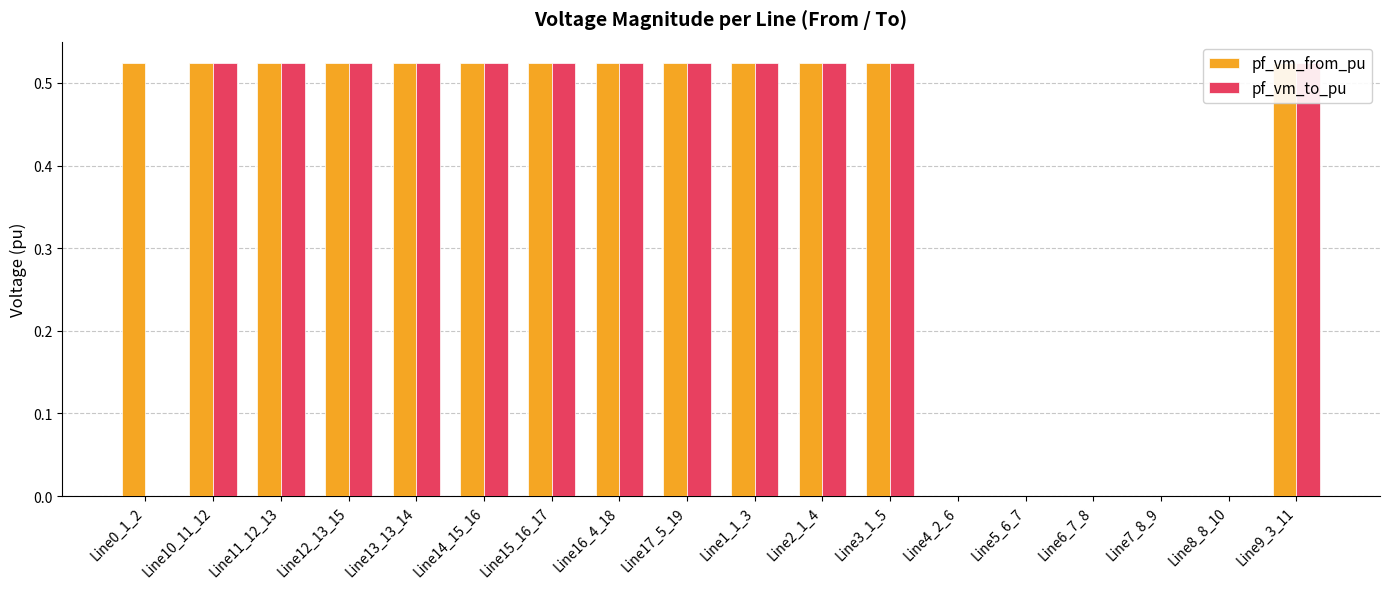

Which series has the largest total across all categories?

pf_vm_from_pu